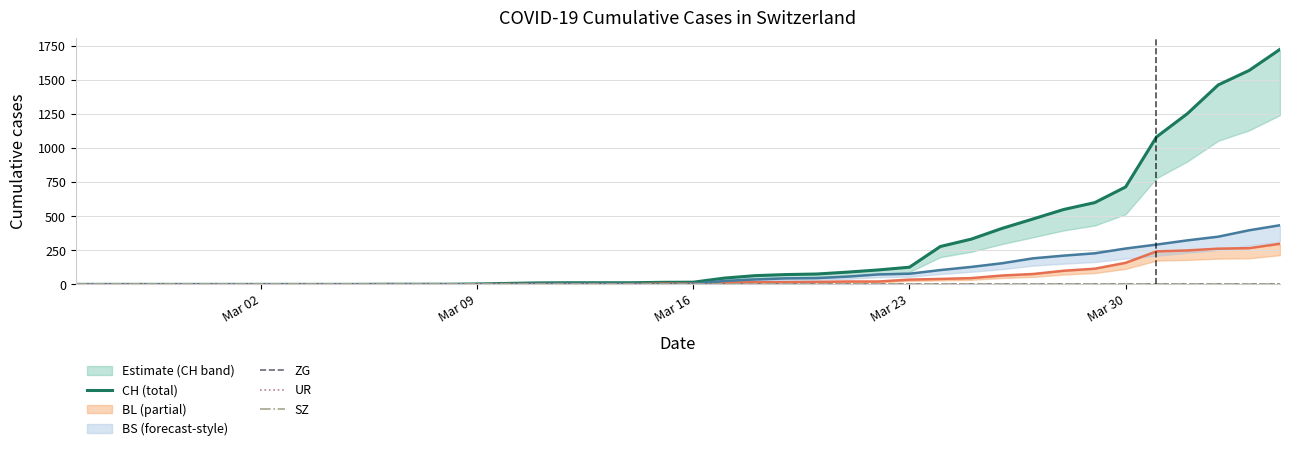

What is the value of the CH (total) point at the 25th from the left?

76